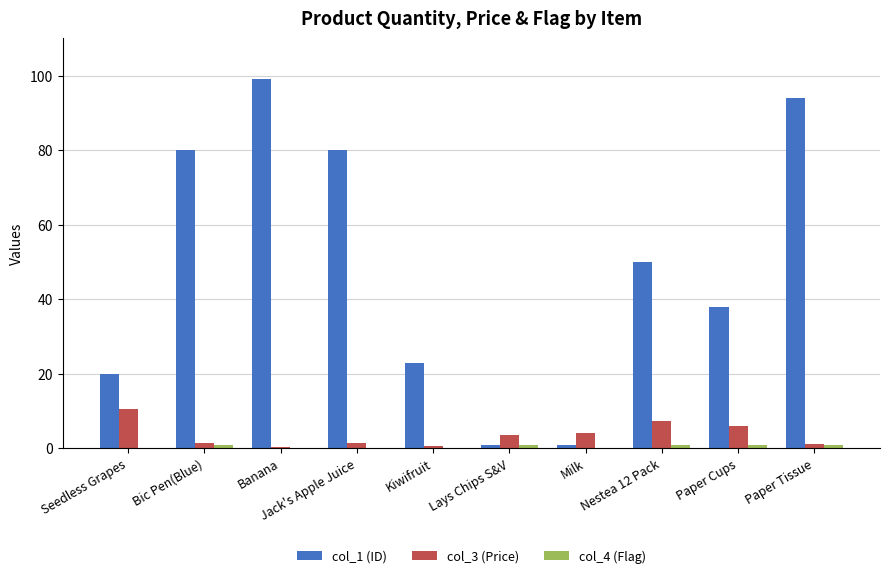

How many series are shown in this chart?

3